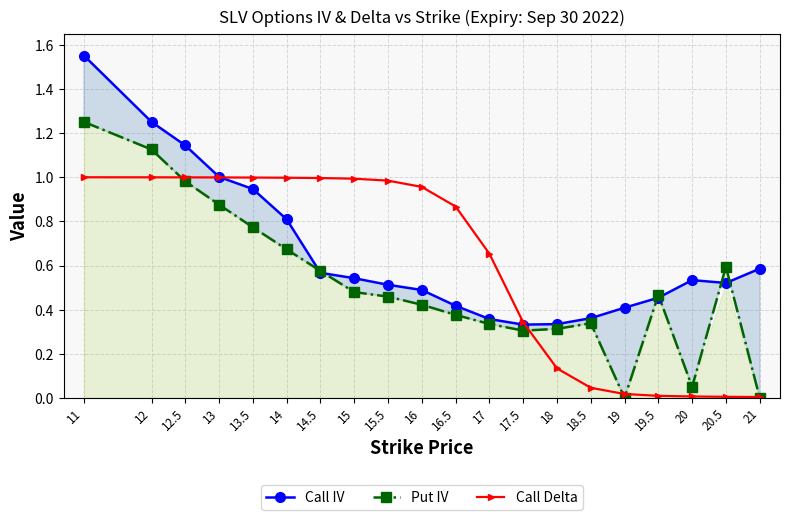

How many data points does each series have?

20